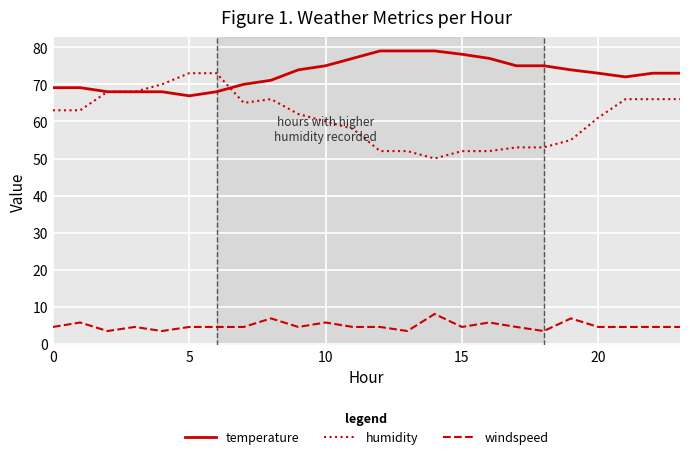

True or false: temperature and windspeed intersect in this chart.

False